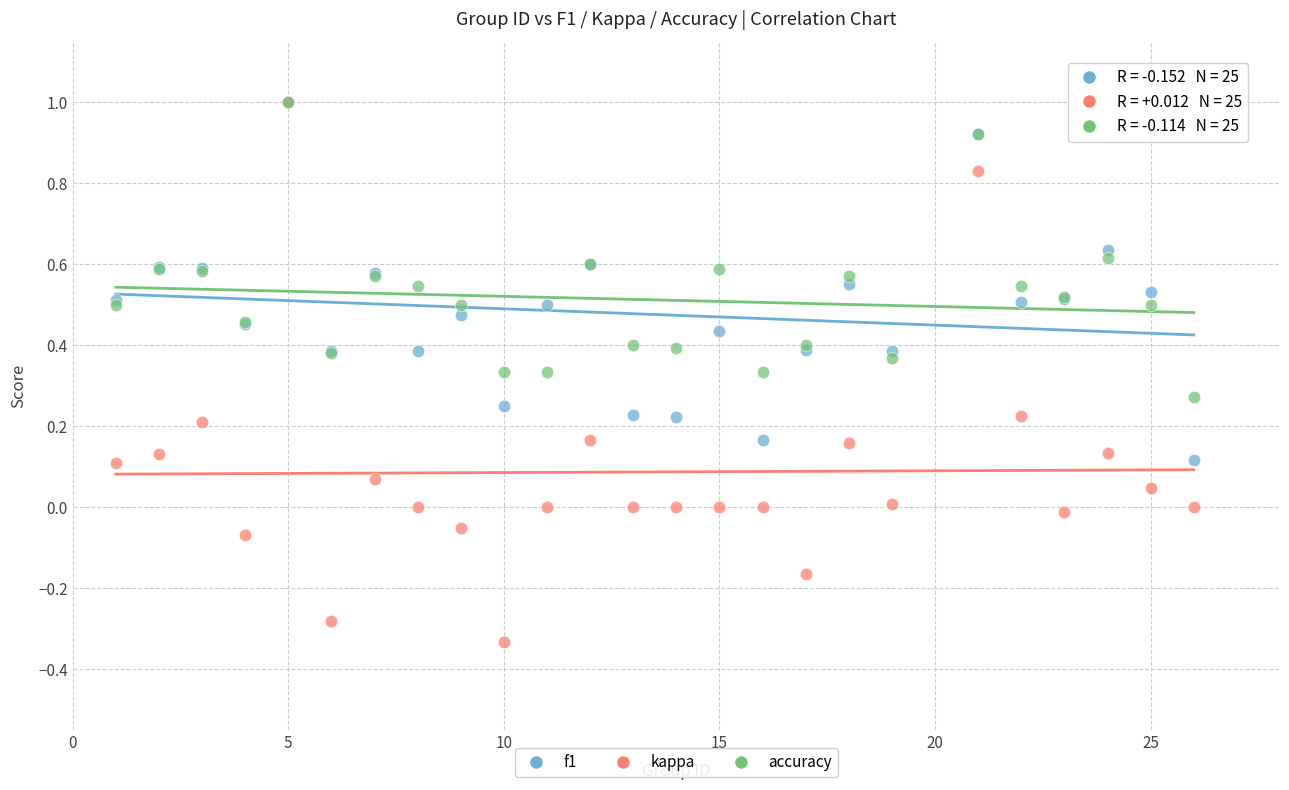

What are all the series names shown in the legend?

f1, kappa, accuracy